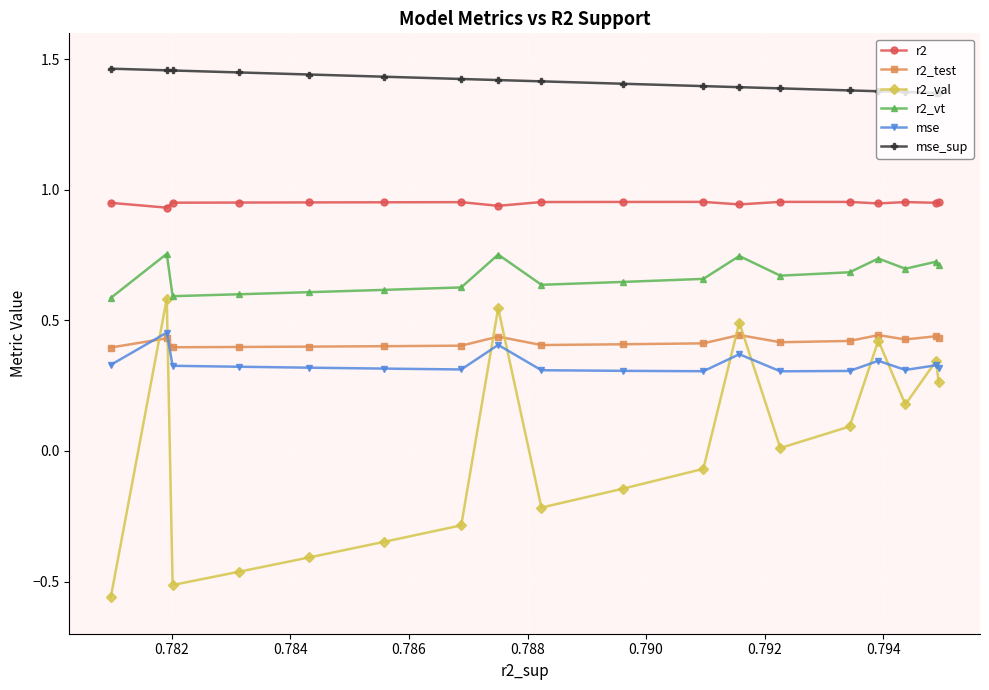

True or false: r2_val and r2_vt intersect in this chart.

False